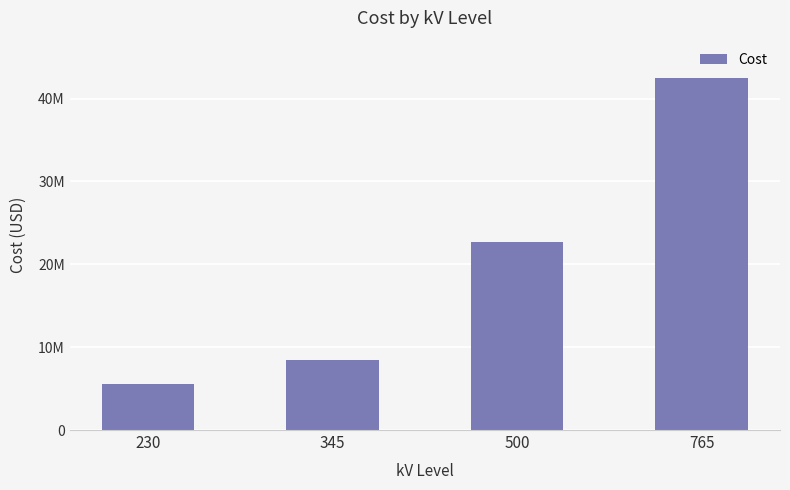

Are the bars horizontal?

No